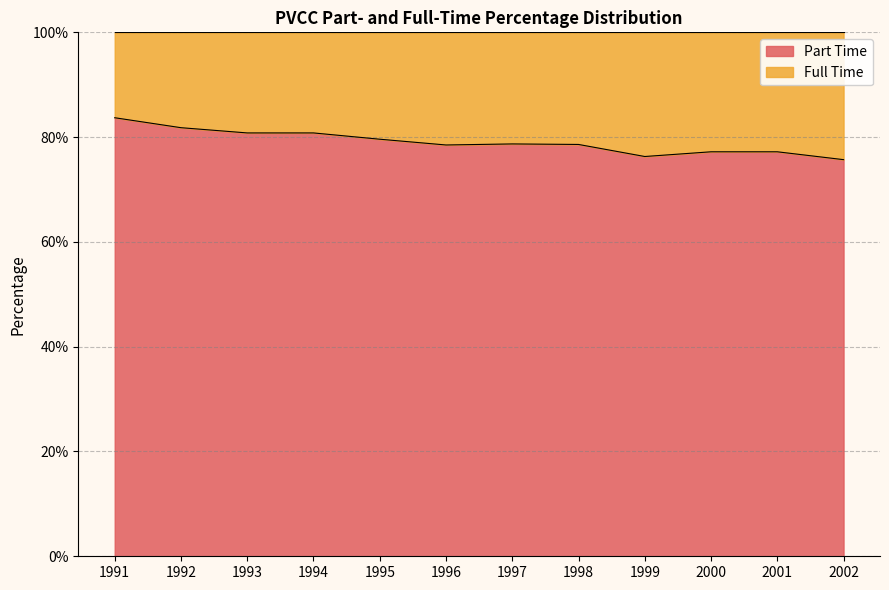

At which category does the data reach its first local valley?

1996